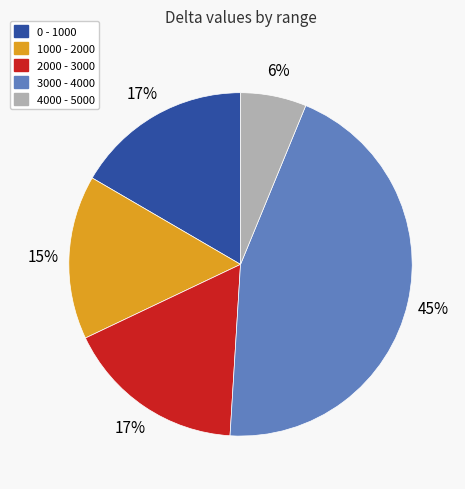

The 3000 - 4000 slice represents 39% of the pie. True or false?

False